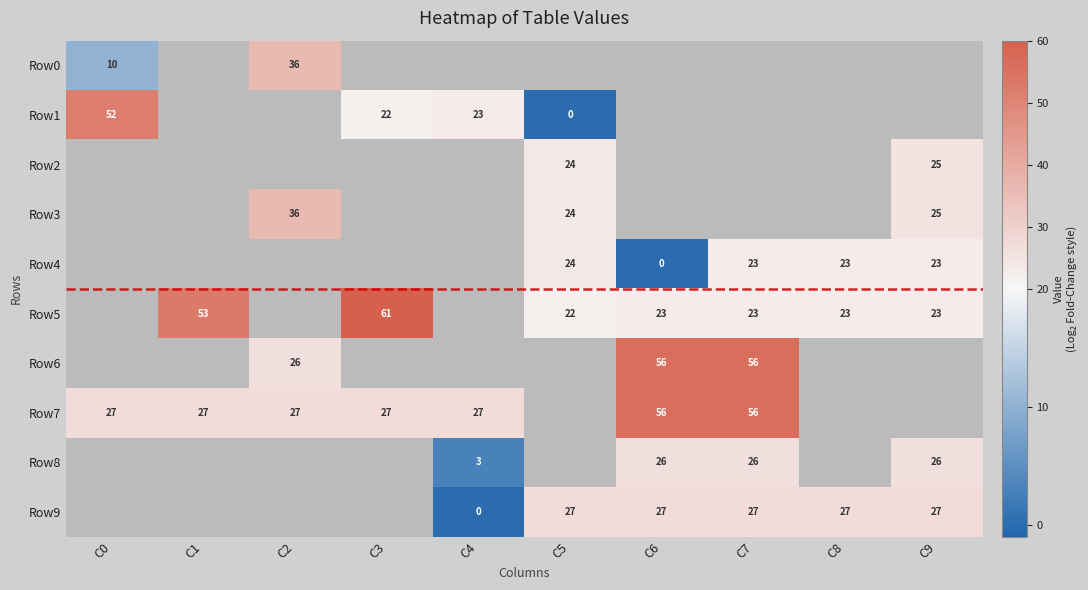

True or false: Row2 has a value of 42 at C5.

False